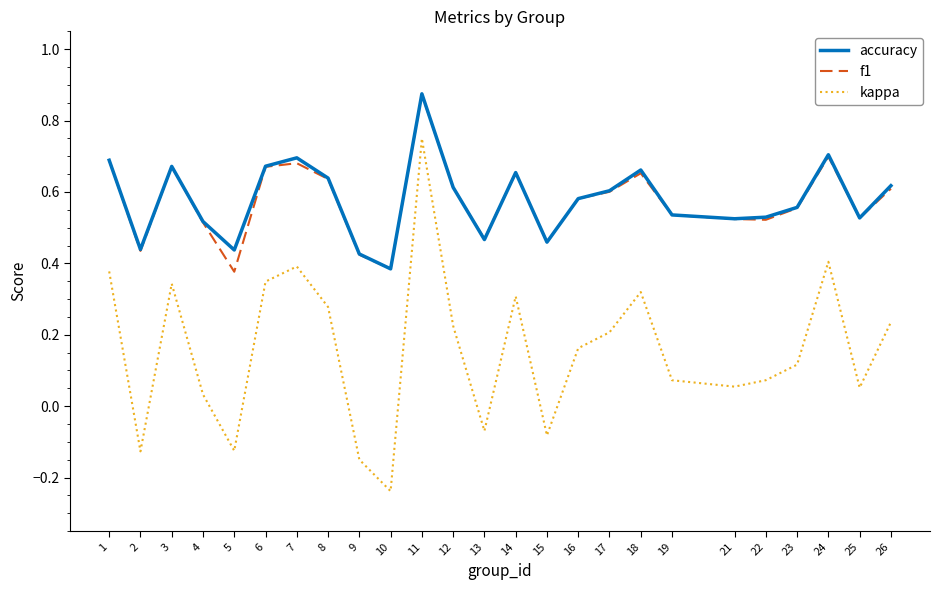

At which category is the sum across all series the highest?

11